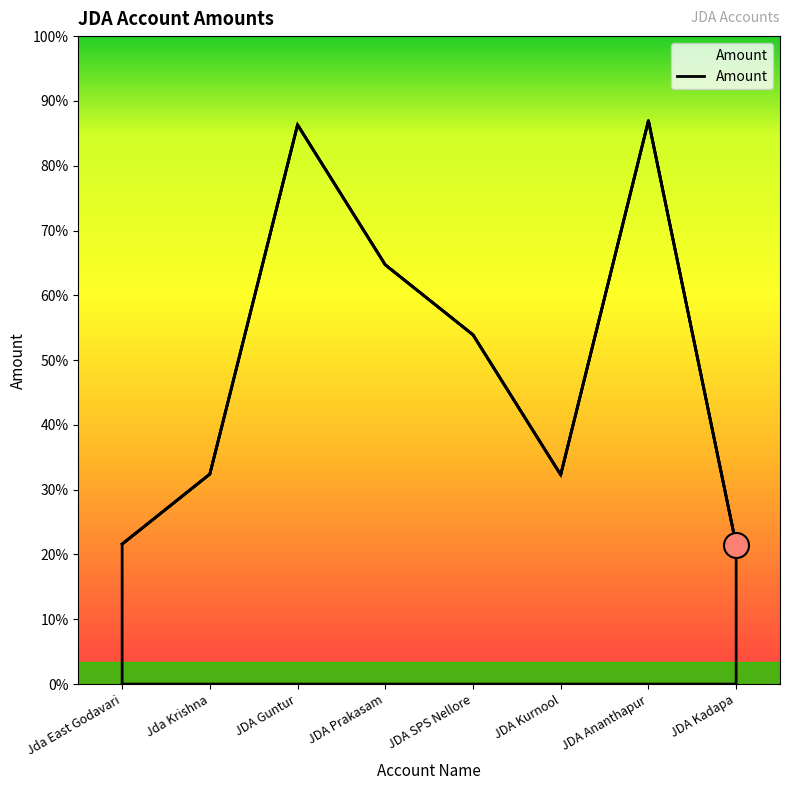

The chart shows a value of 1005109 at Jda Krishna. True or false?

False